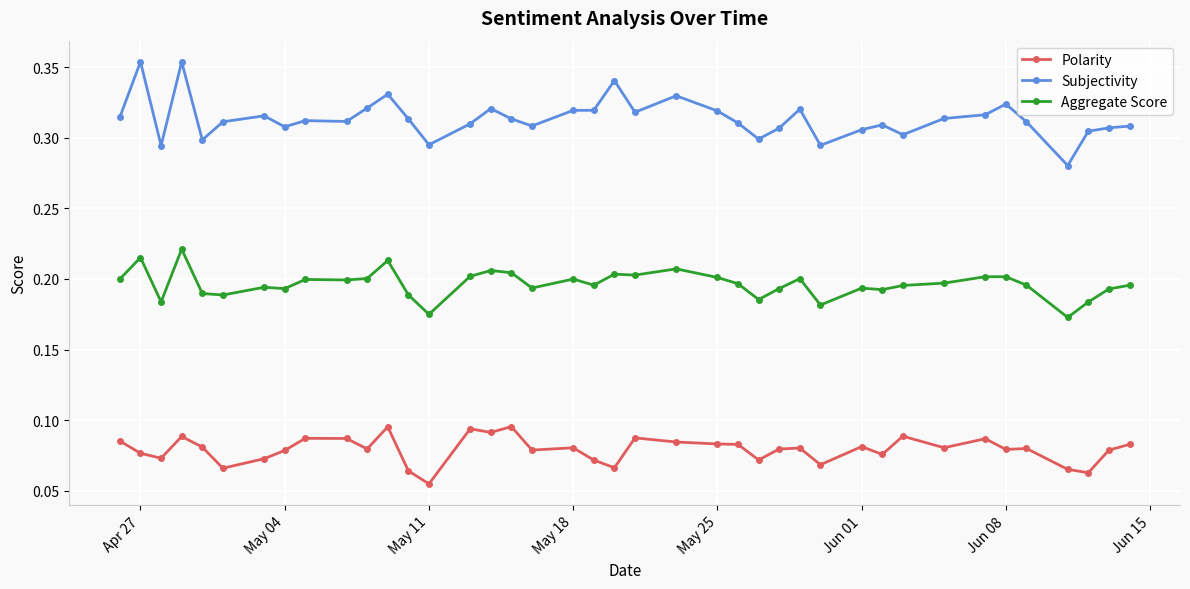

At how many categories does at least one series exceed 0?

40